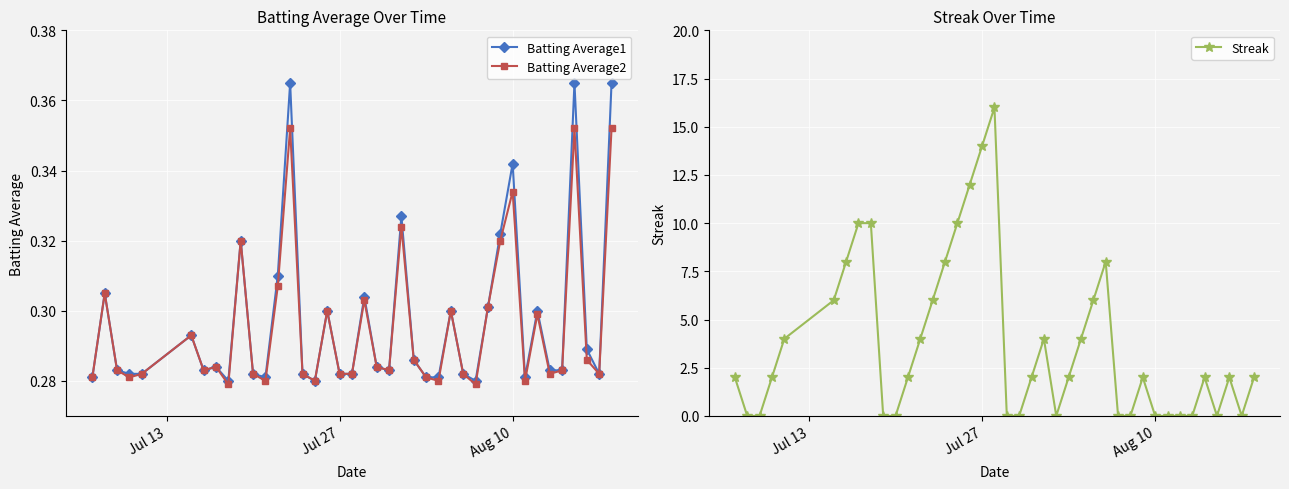

The Batting Average2 series shows 0.5 at Jul 27. True or false?

False